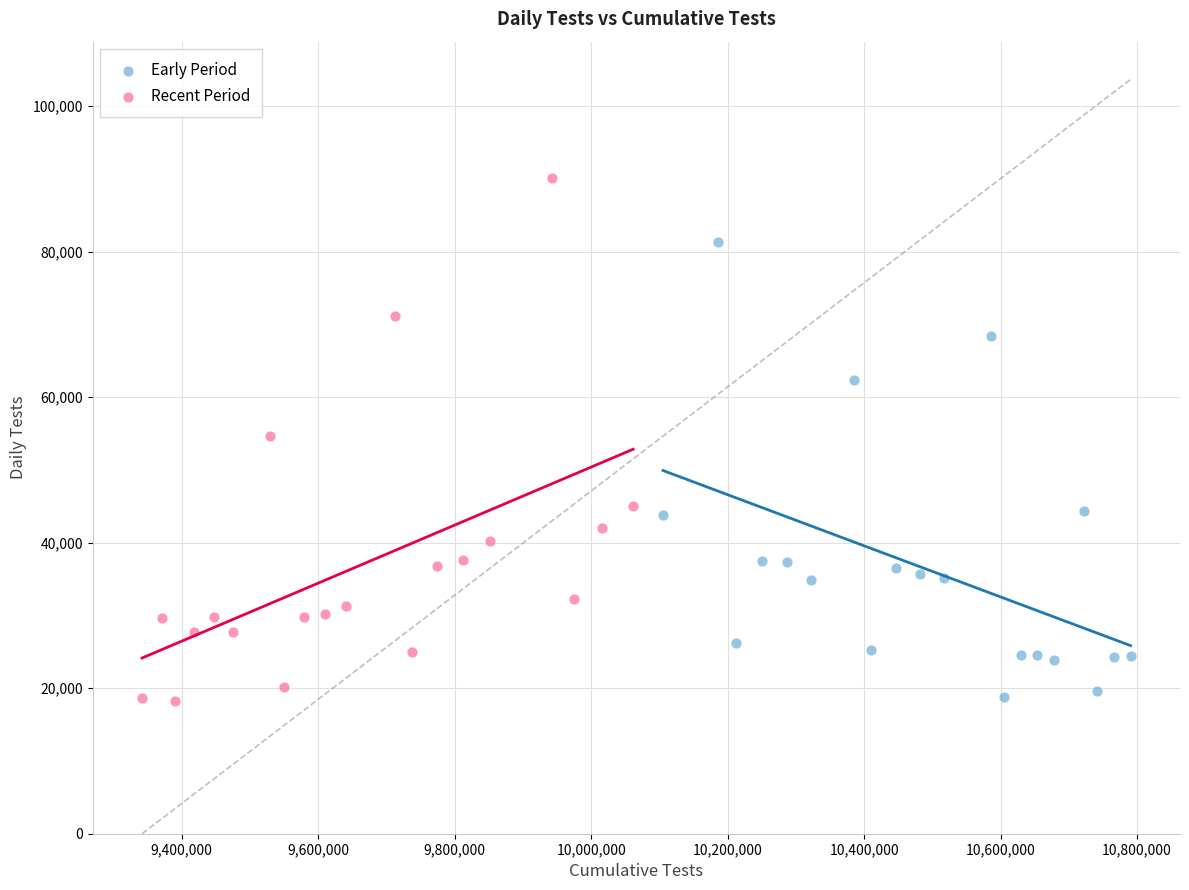

Which series reaches the maximum Y coordinate?

Recent Period